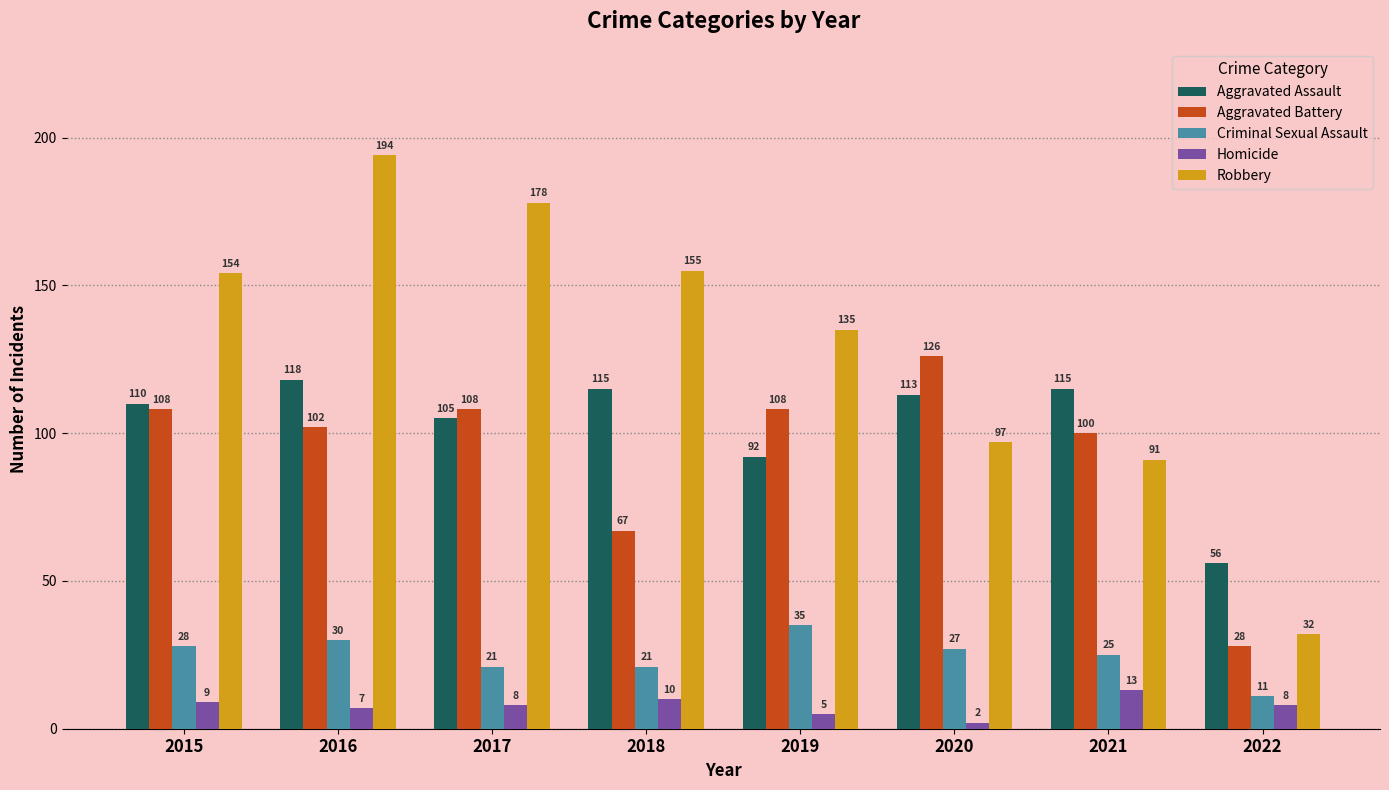

What is the minimum value for Aggravated Assault?

56